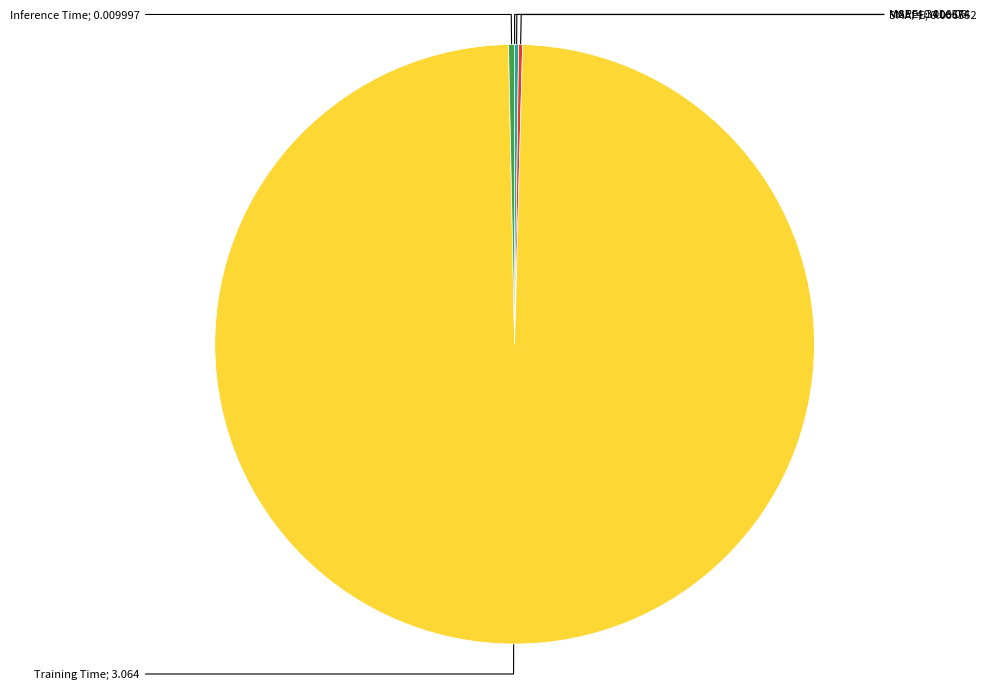

Is there a majority slice in this chart?

Yes